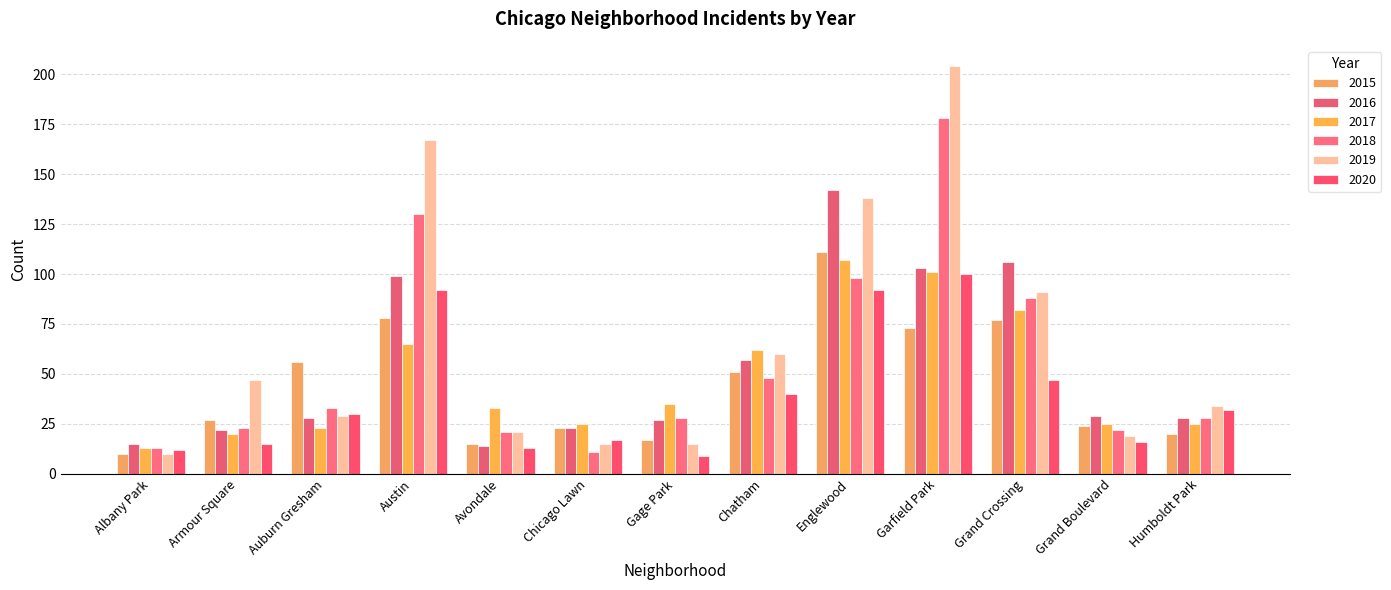

What is the average value of the 2015 series?

45